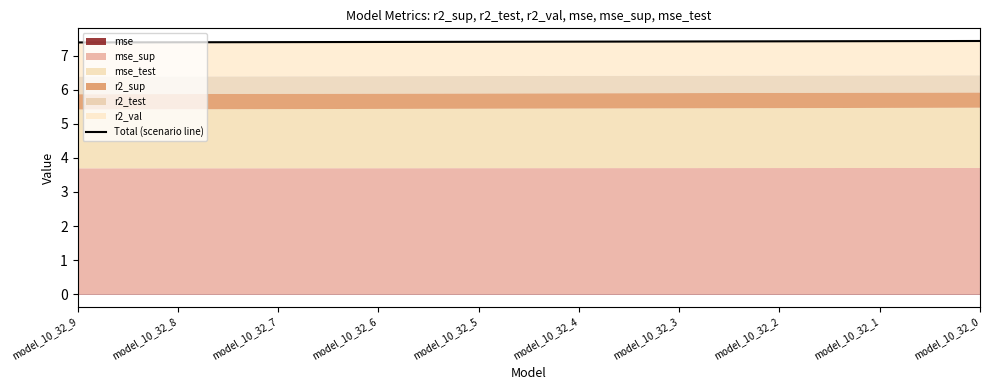

The value at model_10_32_0 is 11.4. True or false?

False